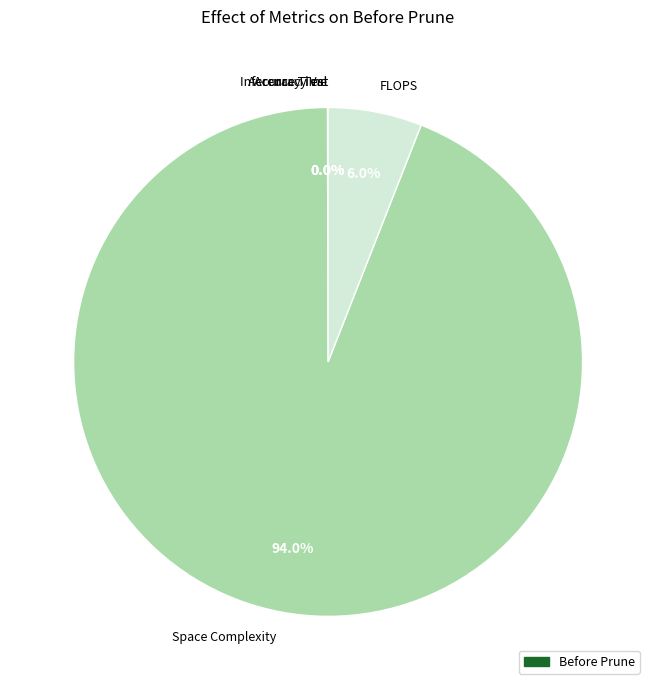

Is Space Complexity the majority of the pie?

Yes